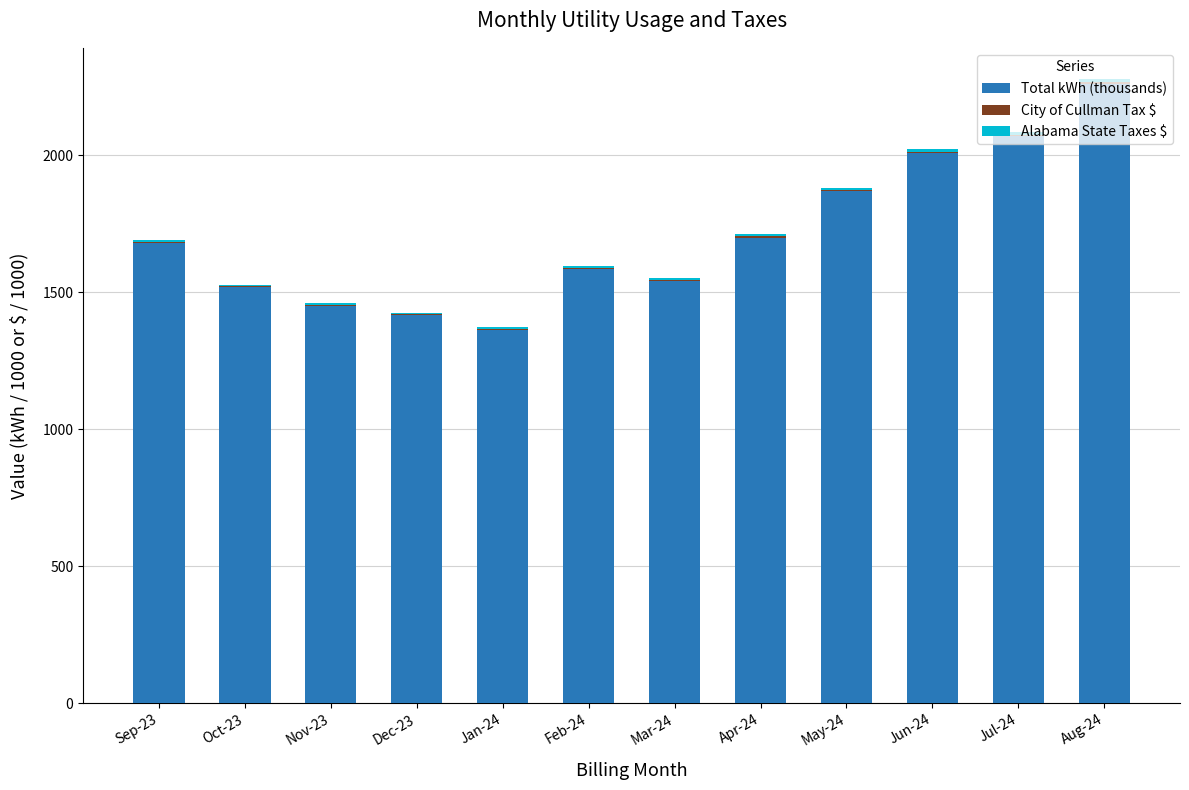

At which category is the sum across all series the highest?

Aug-24